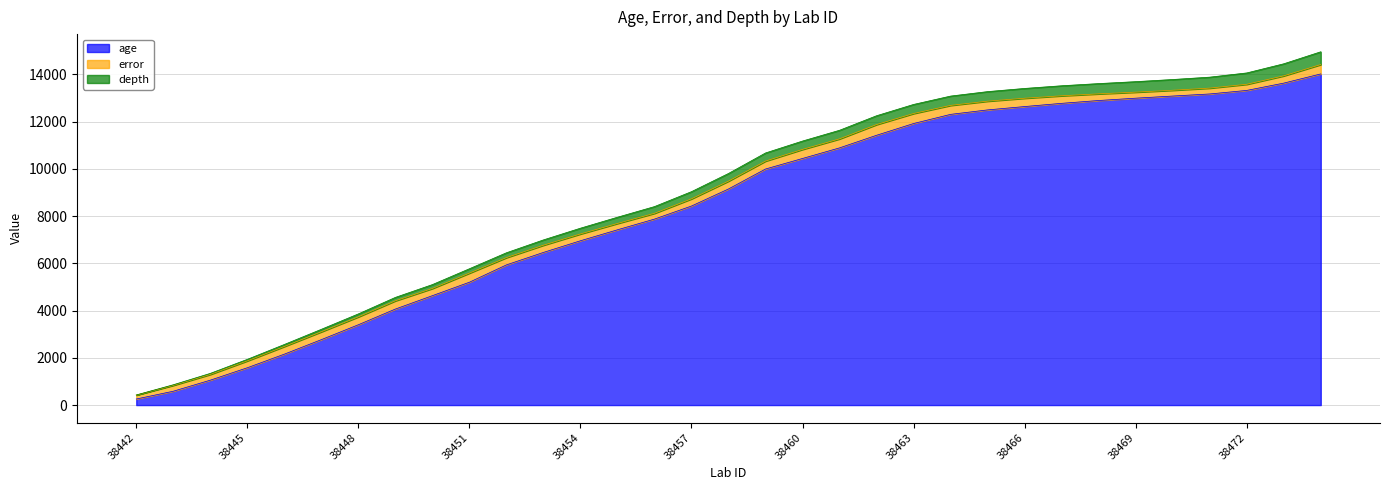

Which category has the highest value in the age series?

38474